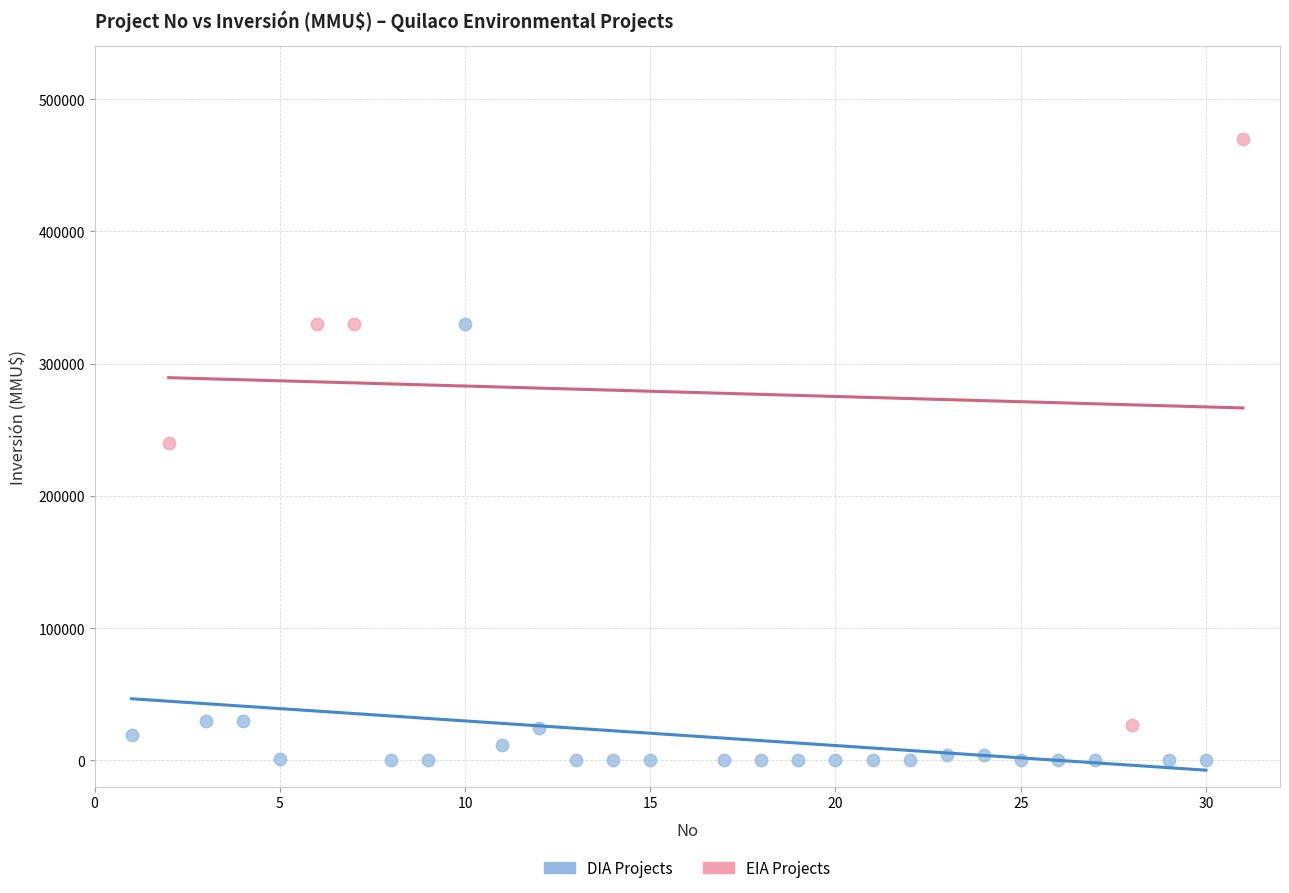

Which series reaches the minimum Y coordinate?

DIA Projects